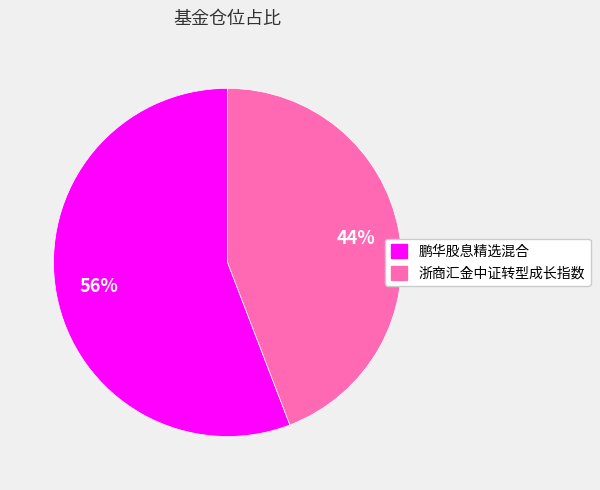

Which category has the biggest portion of the pie?

鹏华股息精选混合